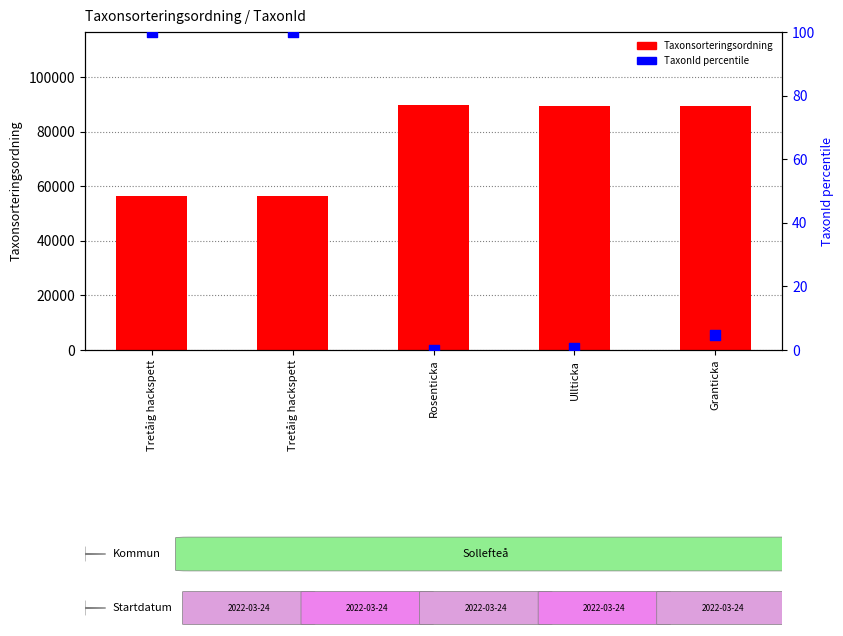

Which series reaches the maximum Y coordinate?

Taxonsorteringsordning